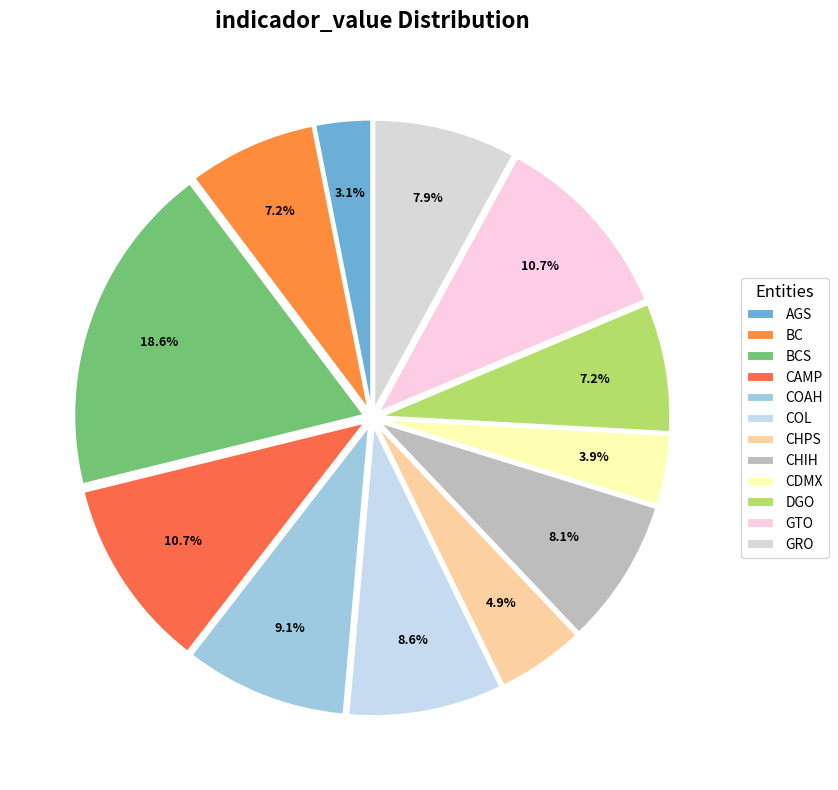

What is the change in value from BC to GTO?

+5.5